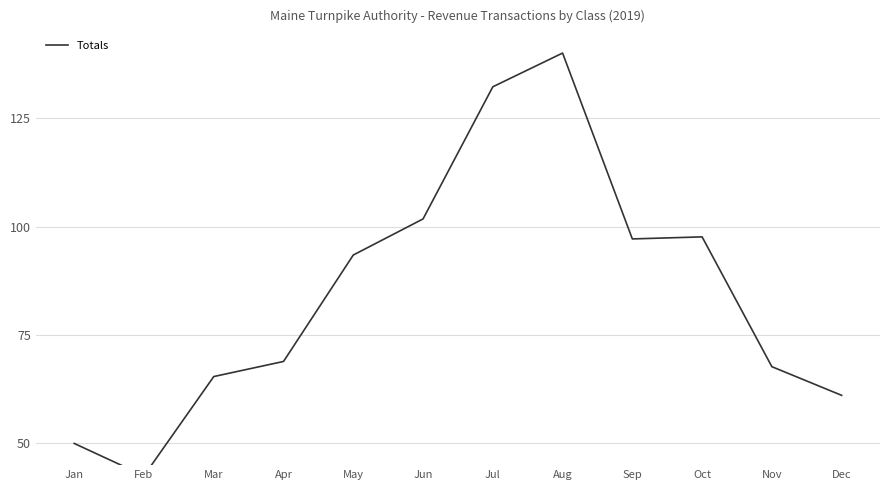

Which category has the highest value across all series?

Aug